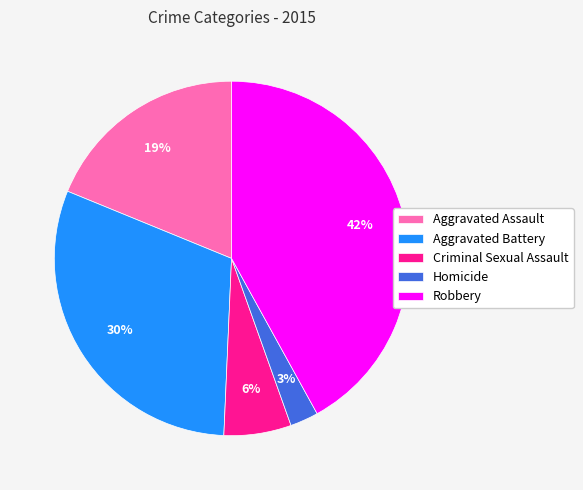

Does any single category account for the majority?

No